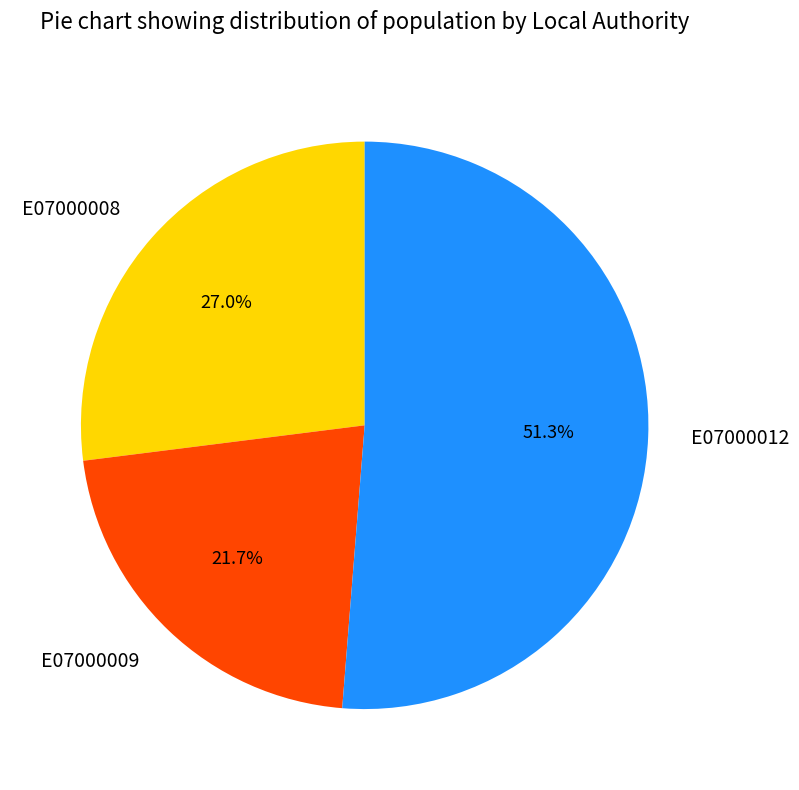

Which category has the smallest portion of the pie?

E07000009